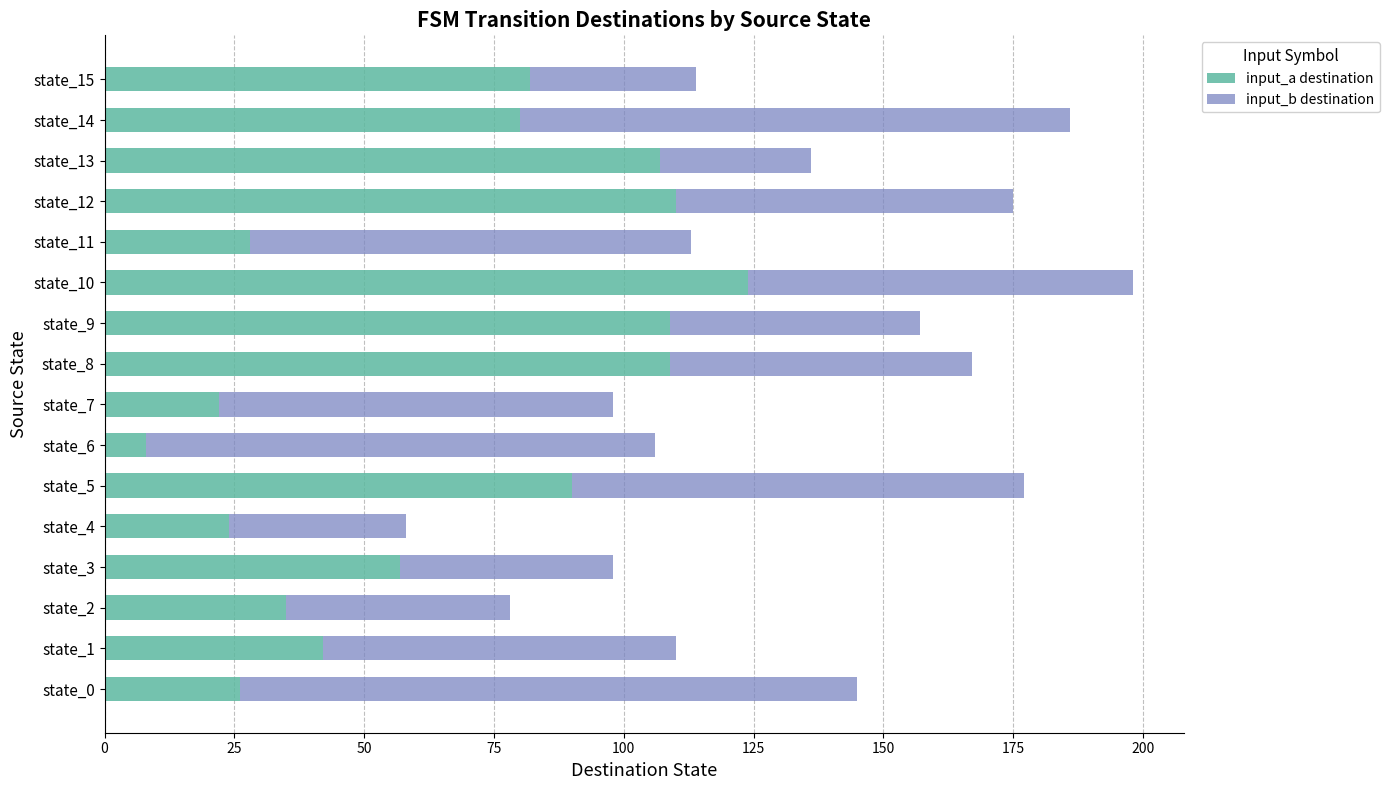

The value of input_a destination at state_8 is 27. True or false?

False